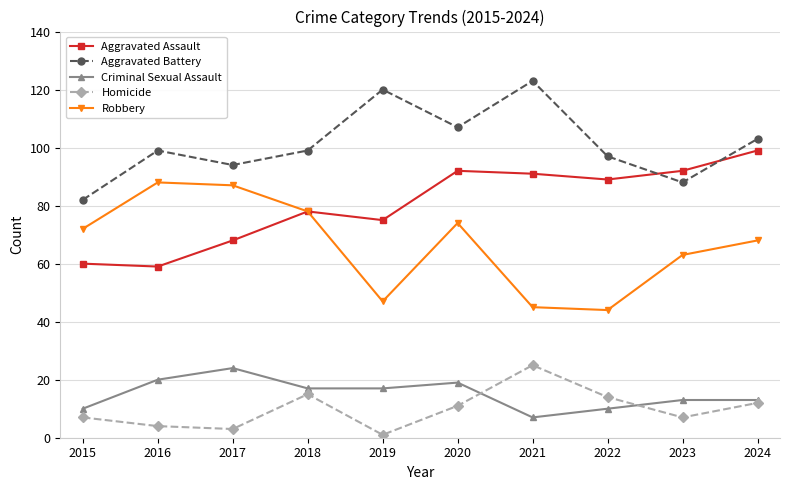

The Homicide series shows 13 at 2023. True or false?

False